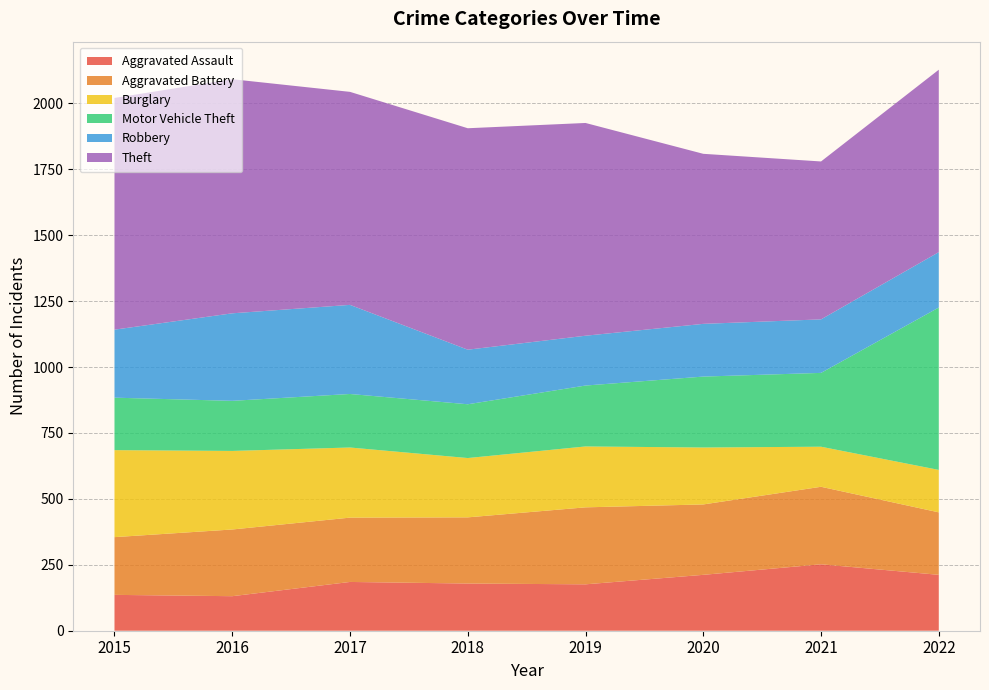

Reading left to right, extract all data points from this chart.

Aggravated Assault: 2015=136	2016=131	2017=185	2018=179	2019=176	2020=212	2021=252	2022=212
Aggravated Battery: 2015=219	2016=253	2017=244	2018=251	2019=292	2020=267	2021=294	2022=237
Burglary: 2015=330	2016=298	2017=266	2018=225	2019=231	2020=216	2021=152	2022=161
Motor Vehicle Theft: 2015=199	2016=190	2017=203	2018=204	2019=231	2020=269	2021=280	2022=616
Robbery: 2015=258	2016=332	2017=338	2018=207	2019=189	2020=200	2021=203	2022=210
Theft: 2015=879	2016=888	2017=808	2018=840	2019=807	2020=645	2021=599	2022=692